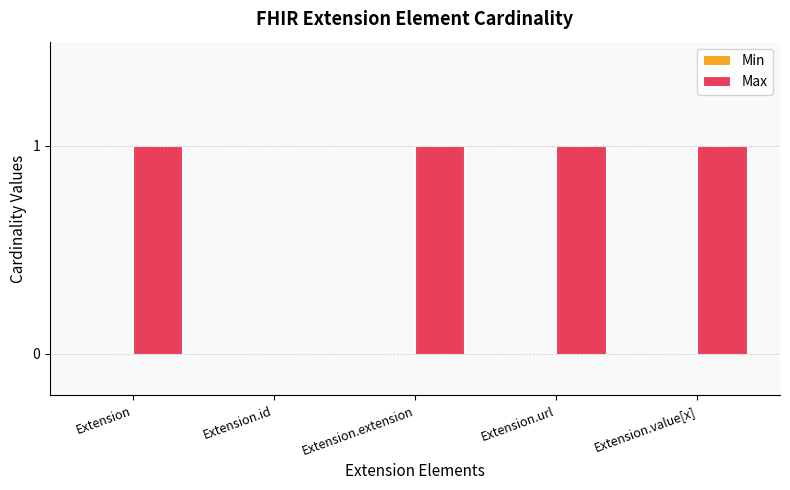

Reading right to left, what are all the values shown in this chart?

Extension.value[x]=1	Extension.url=1	Extension.extension=1	Extension.id=0	Extension=1